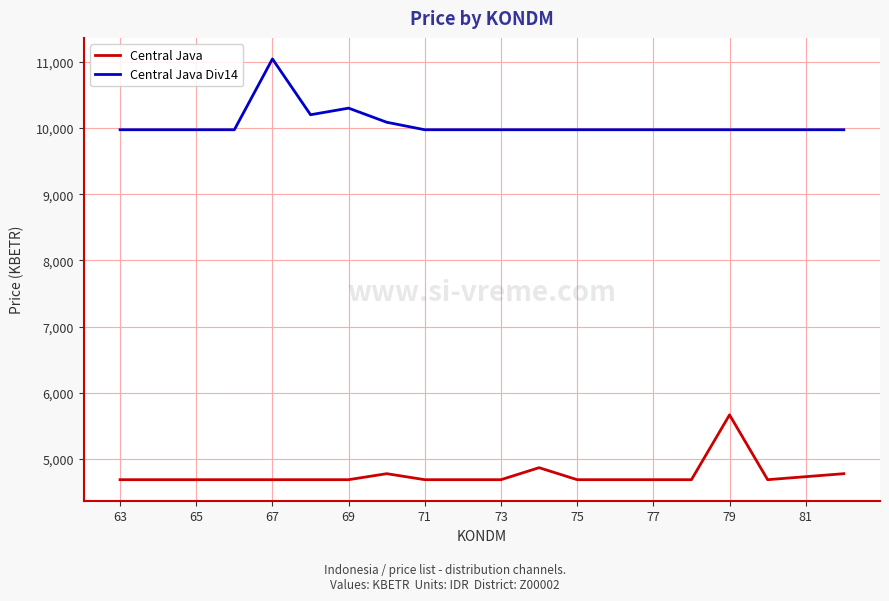

What is the lowest value of the Central Java series?

4687.2